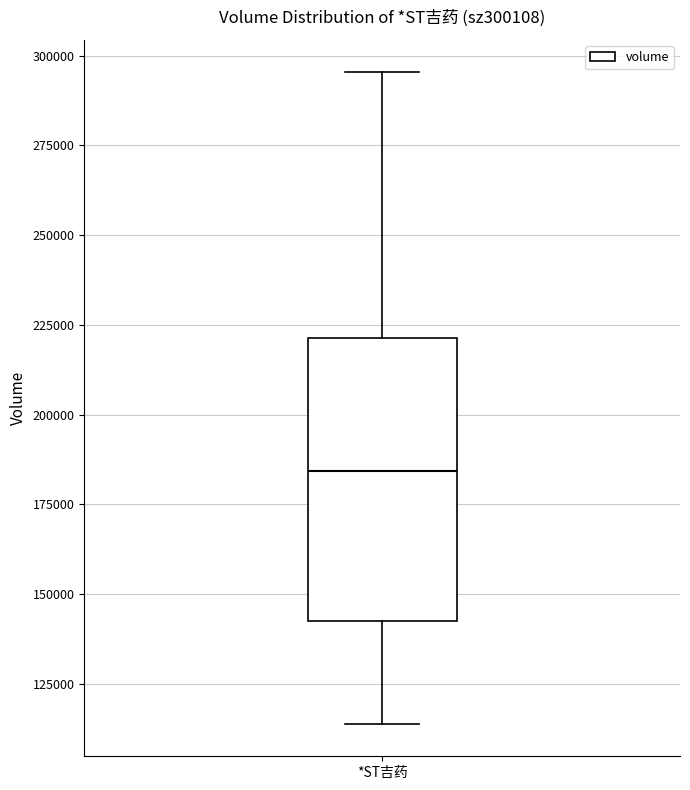

Where is the lower edge of the box for *ST吉药 on the y-axis? The values are not printed on the chart, so give them approximately, as read against the axis.

145000